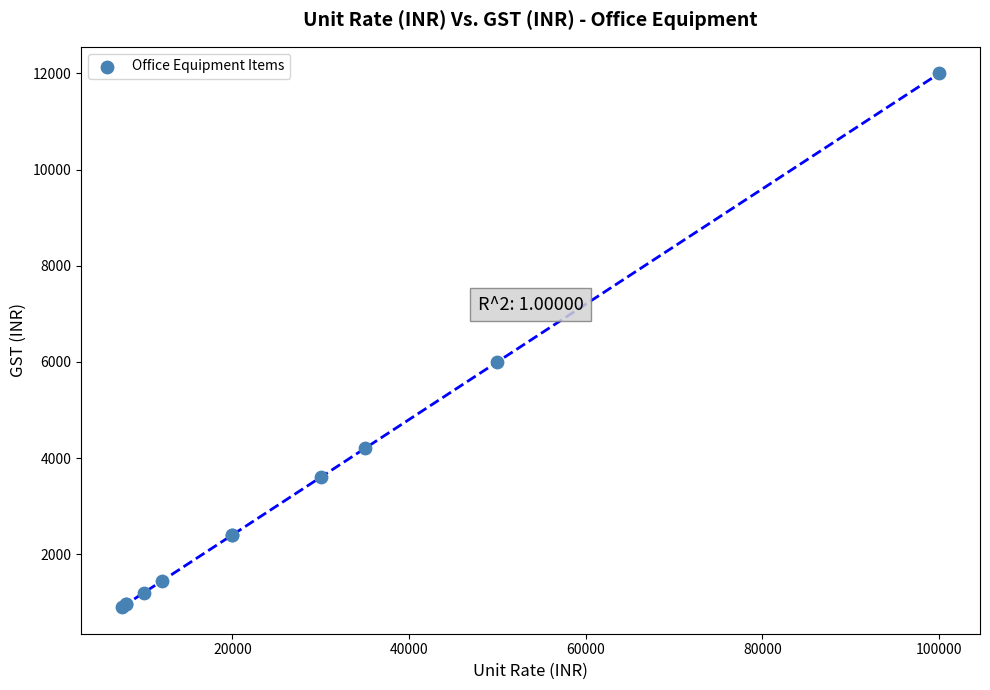

What Y value in the scatter plot is closest to 6450?

6000